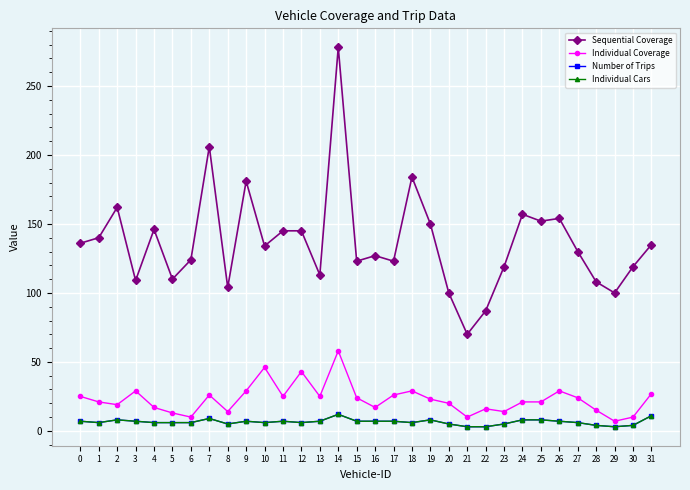

The value of Number of Trips at 31 is 11. True or false?

True